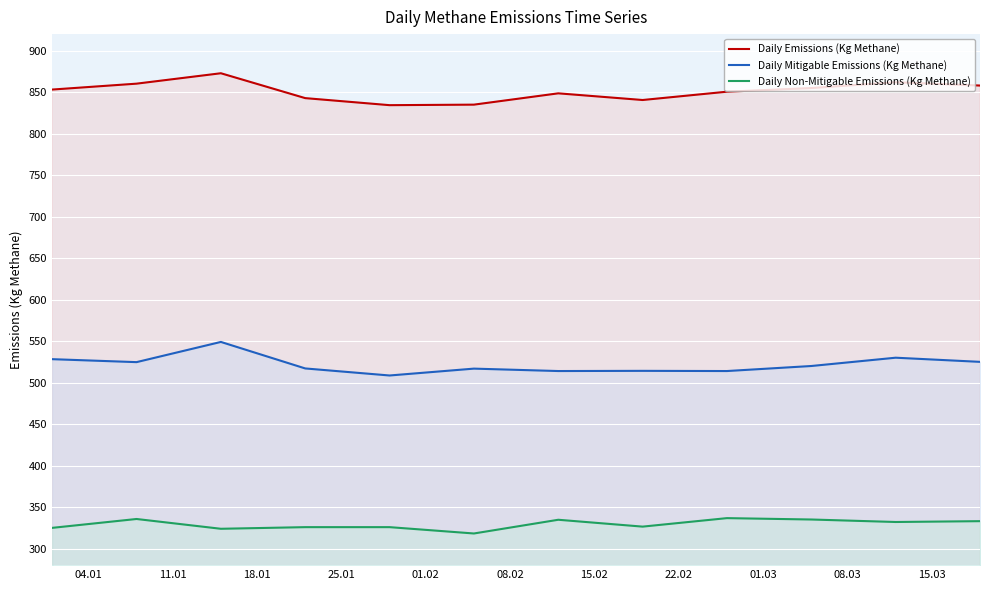

Which series has the largest total across all categories?

Daily Emissions (Kg Methane)